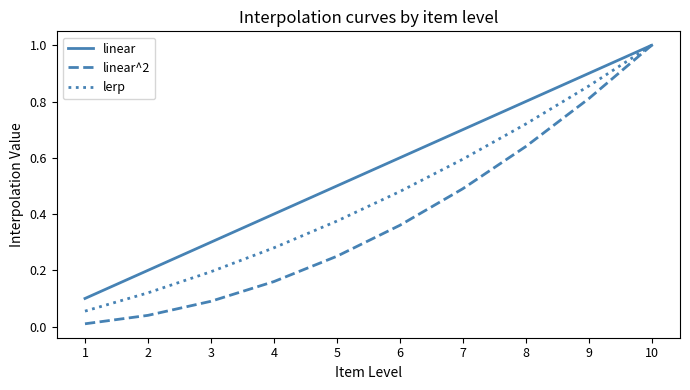

What is the sum of all lerp values?

4.7